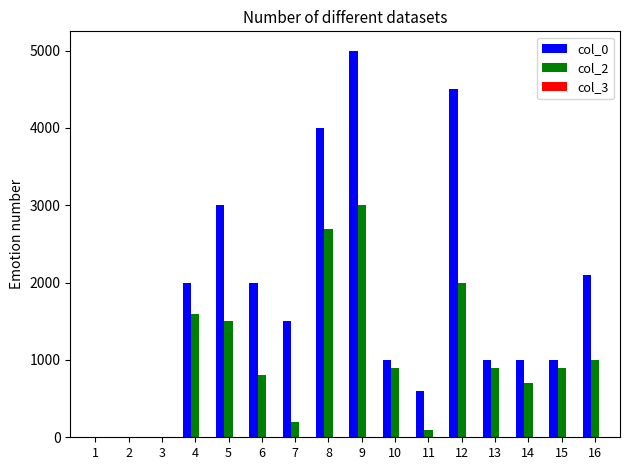

True or false: col_0 has a value of 538 at 10.

False